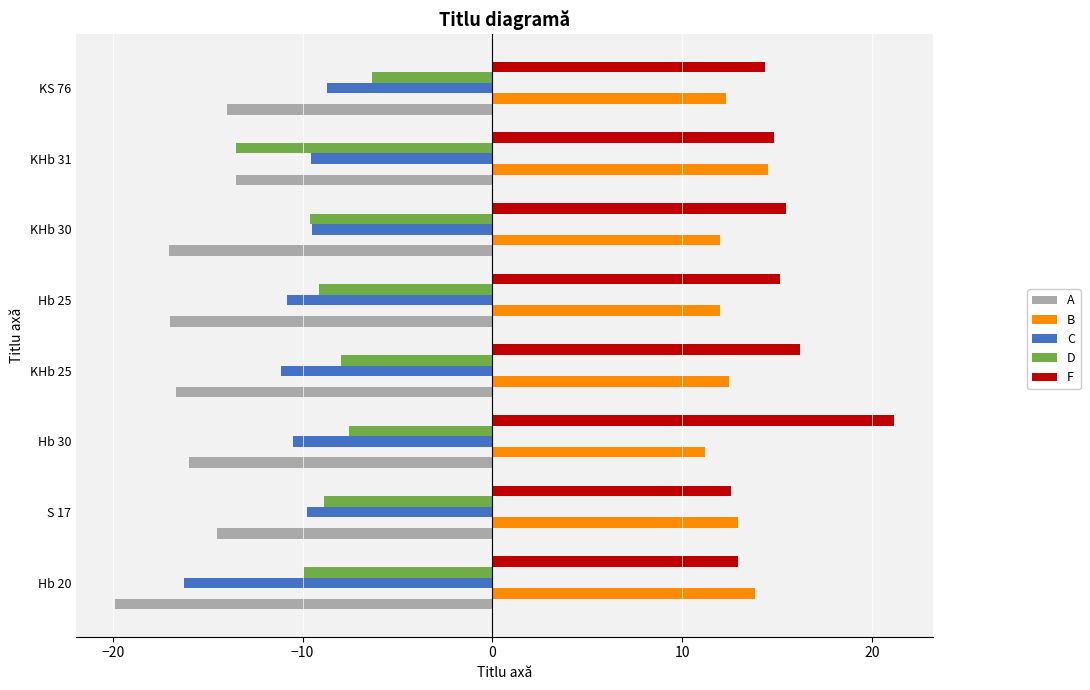

Between S 17 and Hb 30, which series saw the biggest shift?

F